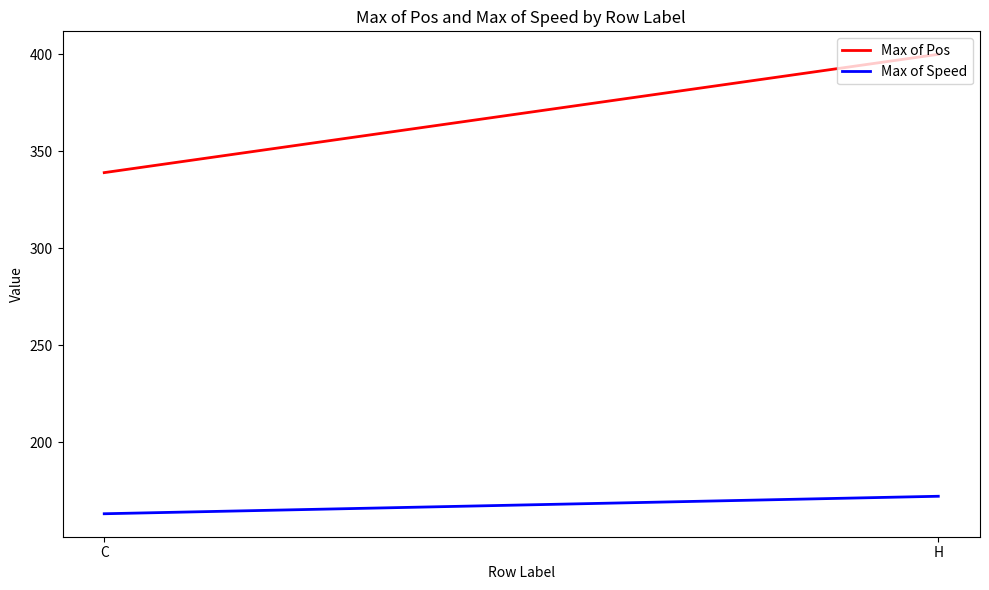

Does the chart display data point markers on the line(s)?

No